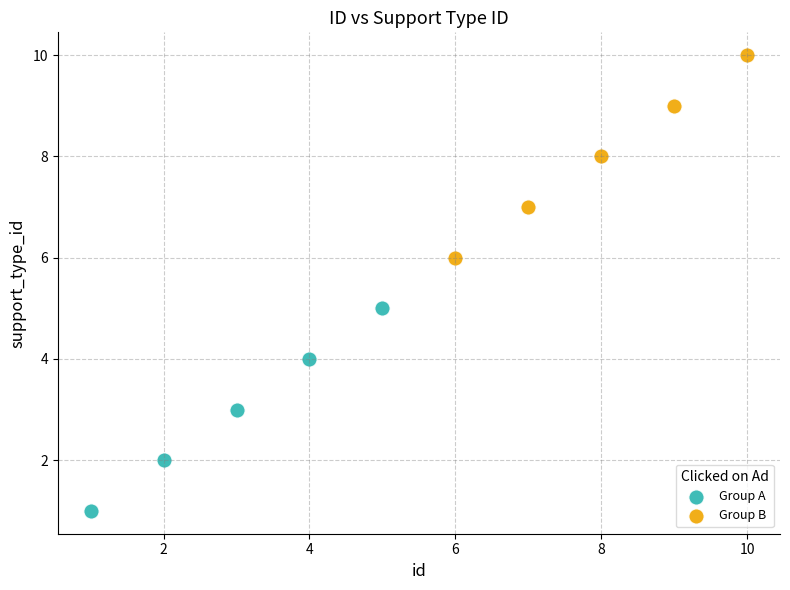

Which series reaches the maximum Y coordinate?

Group B